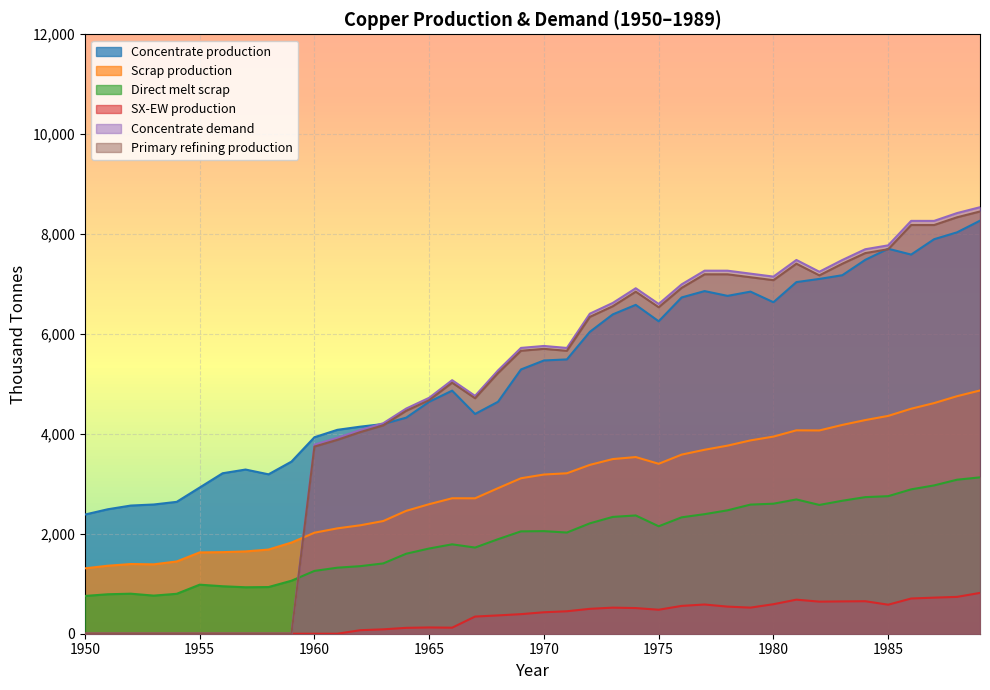

True or false: Primary refining production has a value of 11254.8 at 1985.

False